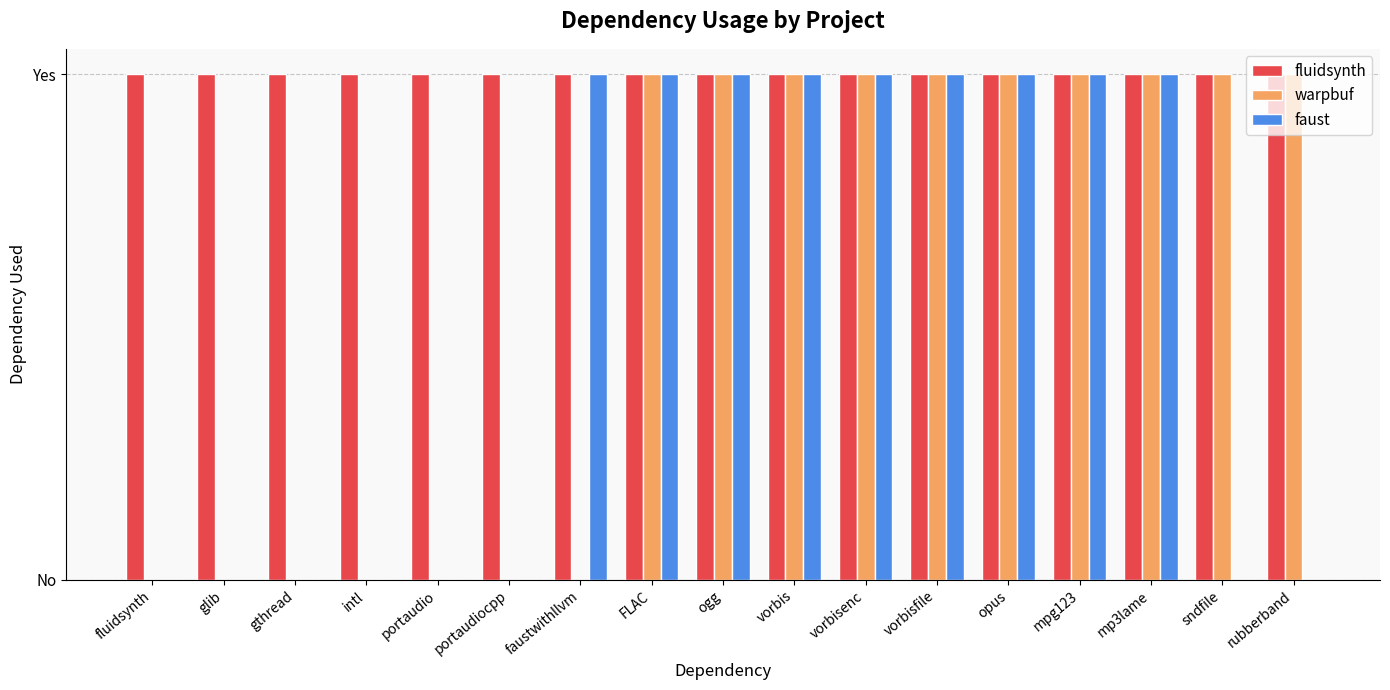

What are all the series names shown in the legend?

fluidsynth, warpbuf, faust